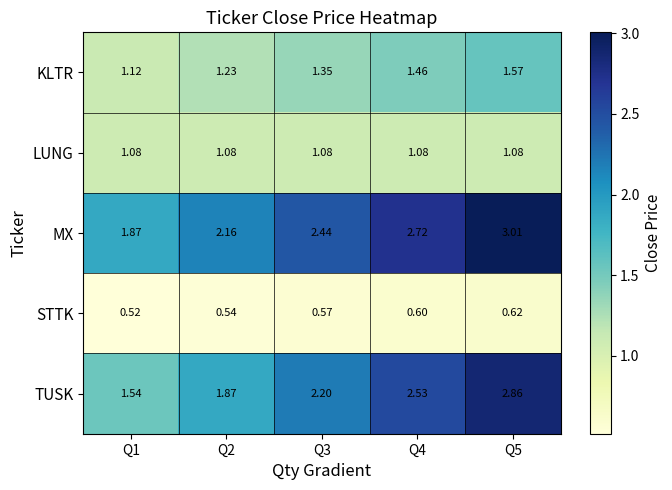

Between Q2 and Q4, which series saw the biggest shift?

TUSK